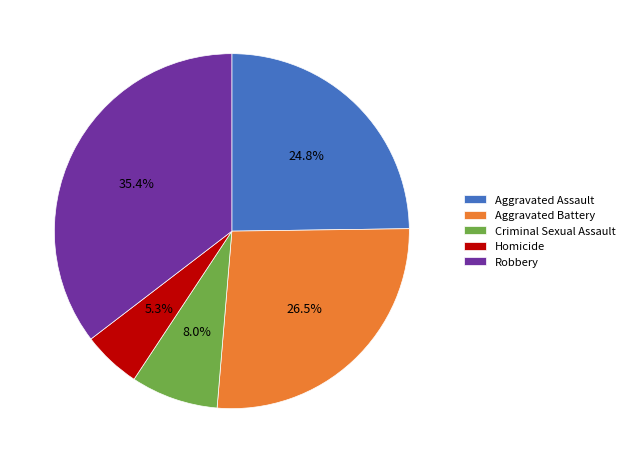

Which category has the biggest portion of the pie?

Robbery